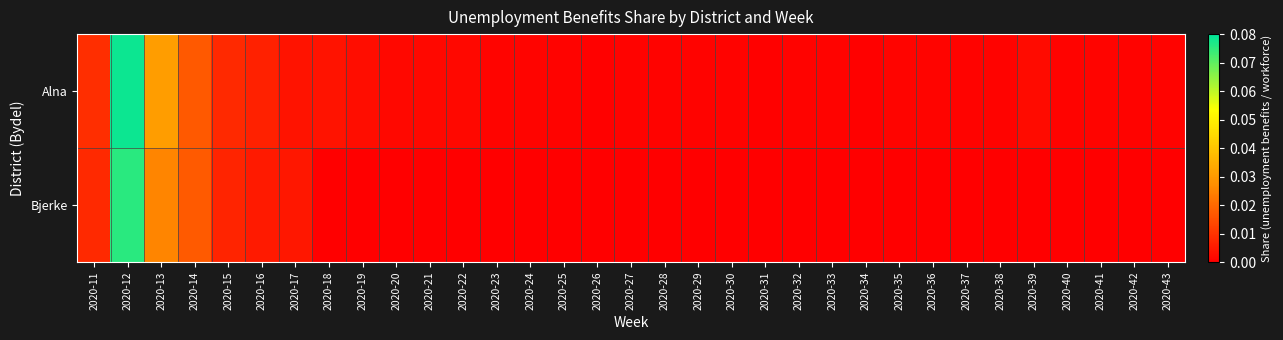

At which category is the sum across all series the highest?

2020-12